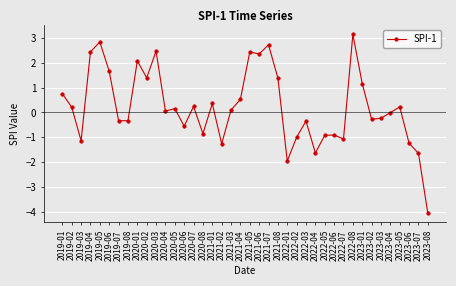

What is the maximum value shown in the chart?

3.1